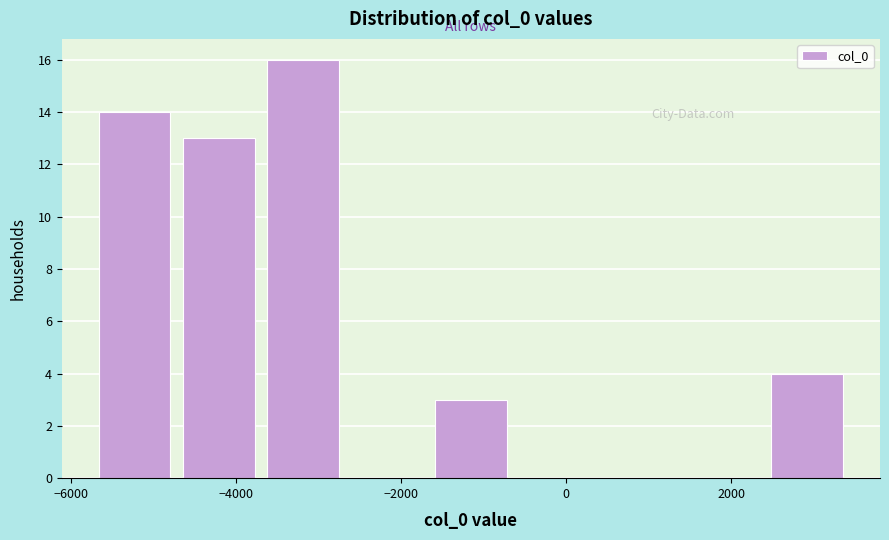

Reading left to right, transcribe this chart: for each bar, give the range it covers on the x-axis and its height. Neither the bar edges nor the heights are printed on the chart, so give them approximately, as read against the axes.

-5600 to -4600: 14
-4600 to -3600: 13
-3600 to -2600: 16
-2600 to -1600: 0
-1600 to -600: 3
-600 to 400: 0
400 to 1400: 0
1400 to 2400: 0
2400 to 3600: 4